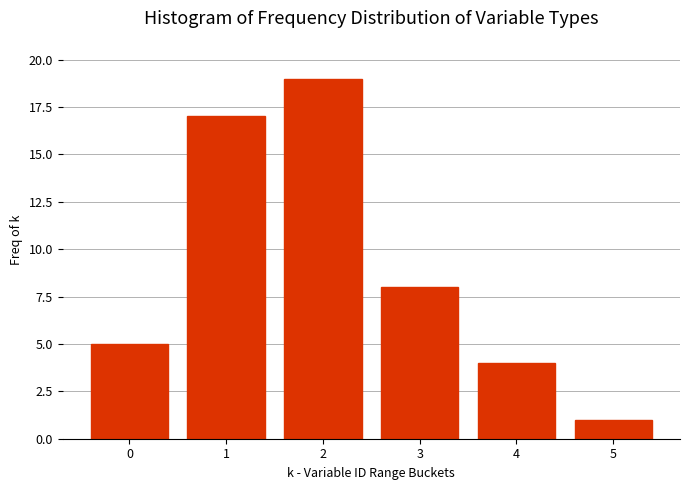

Reading right to left, what are all the values shown in this chart?

5=1	4=4	3=8	2=19	1=17	0=5